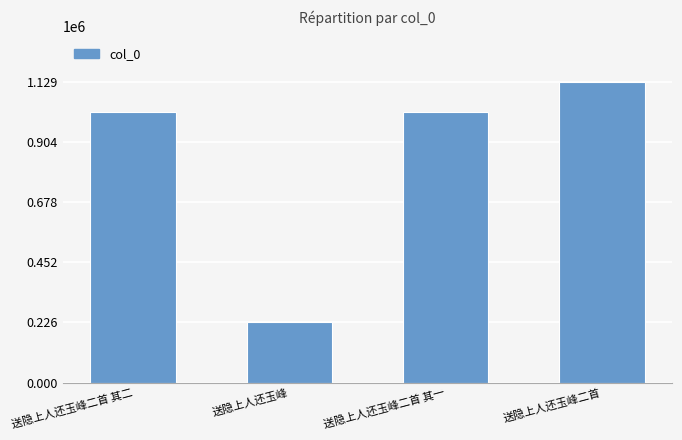

What is the label of the 4th bar from the right?

送隐上人还玉峰二首 其二